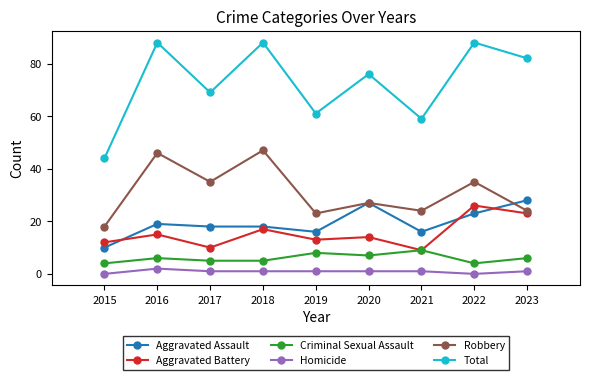

What is the difference between the highest and lowest values at 2020?

75